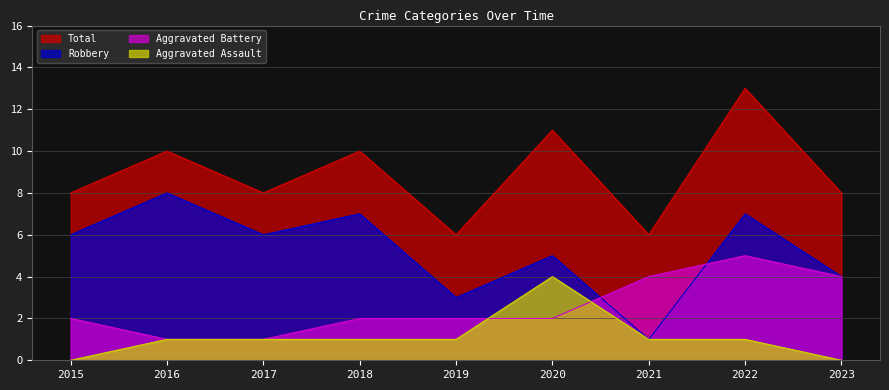

What are all the series names shown in the legend?

Total, Robbery, Aggravated Battery, Aggravated Assault